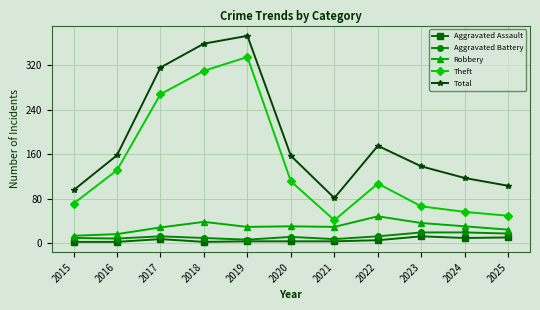

The Aggravated Battery series shows 6 at 2019. True or false?

True